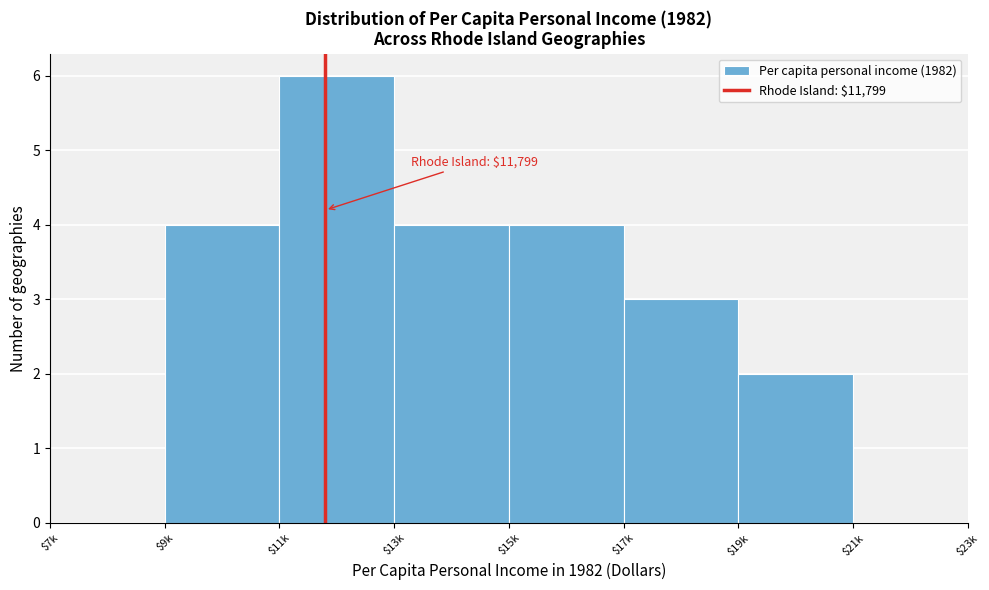

What is the sum of all values?

23